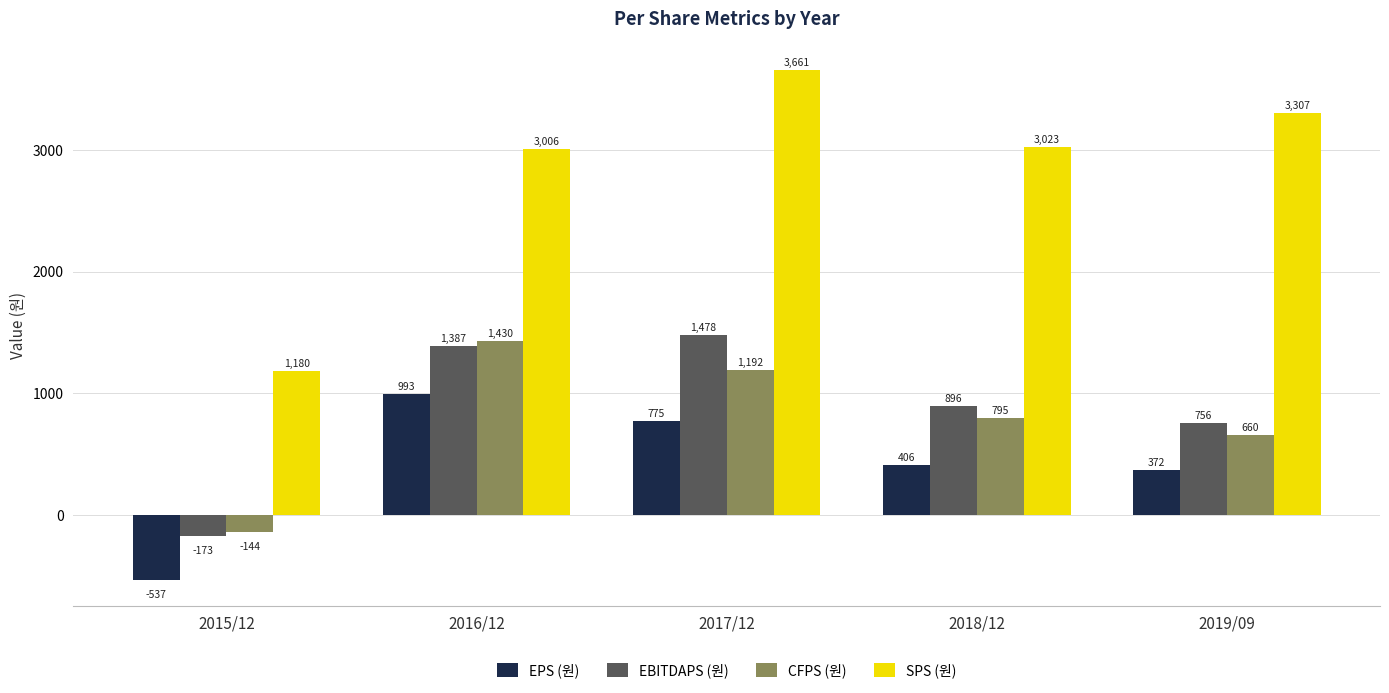

What is the label of the 4th bar from the right?

2016/12